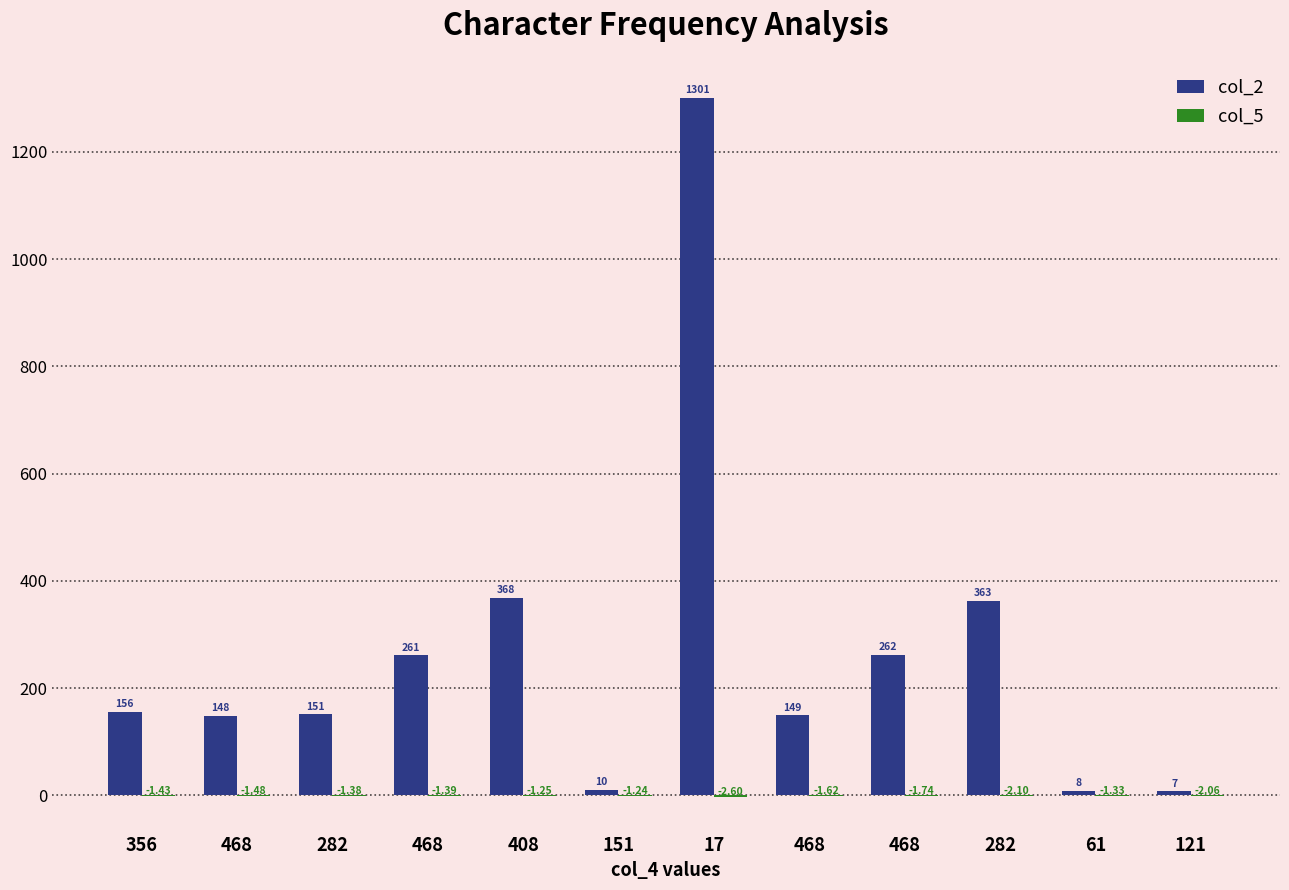

What is the greatest value displayed?

1301.0